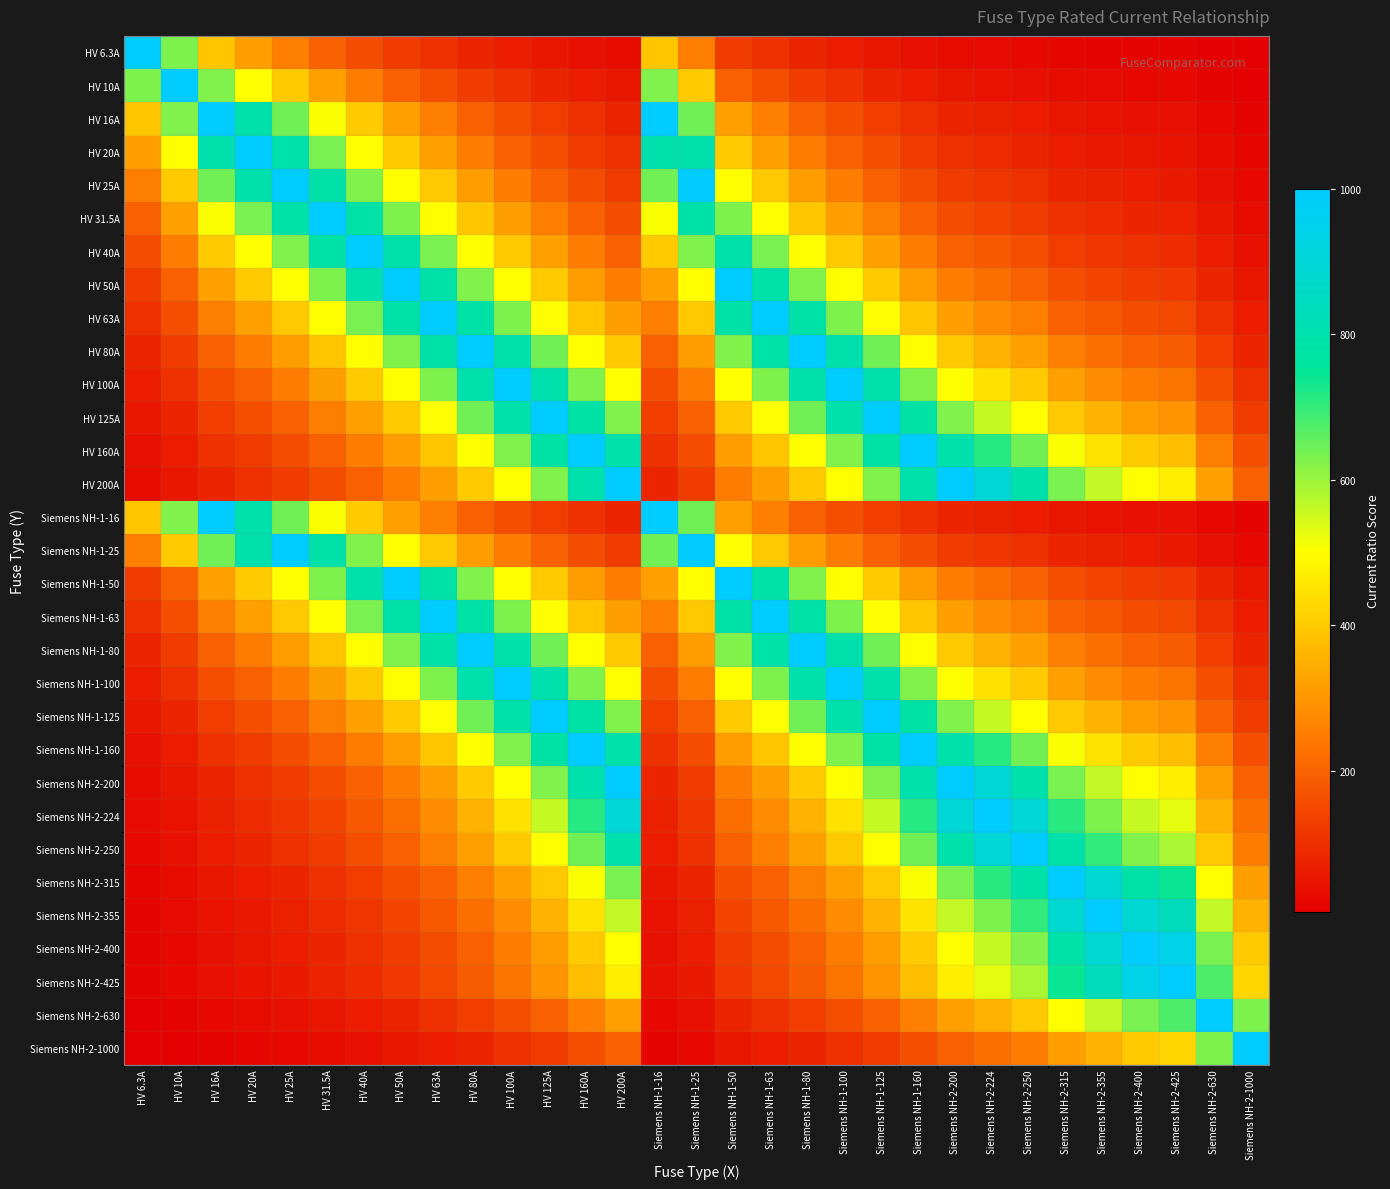

How many categories are shown in the chart?

31